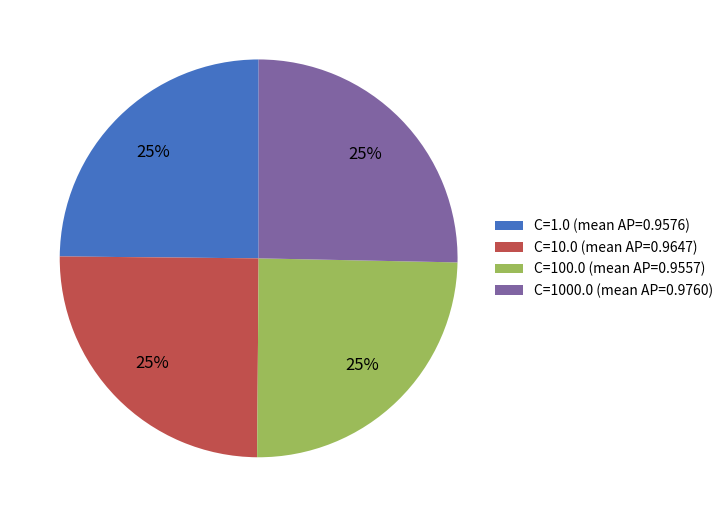

The C=100.0 slice represents 14% of the pie. True or false?

False